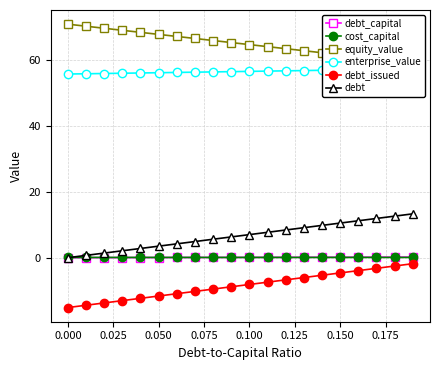

True or false: cost_capital and debt_issued cross at least once.

False